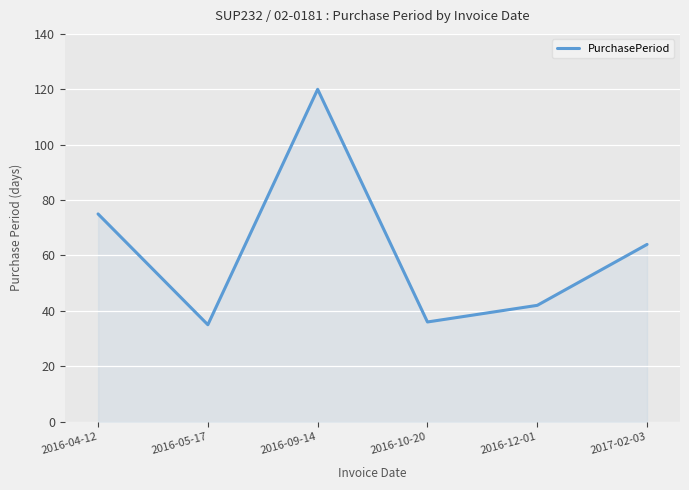

Approximately how many times larger is the value at 2016-09-14 compared to 2016-05-17?

3.4